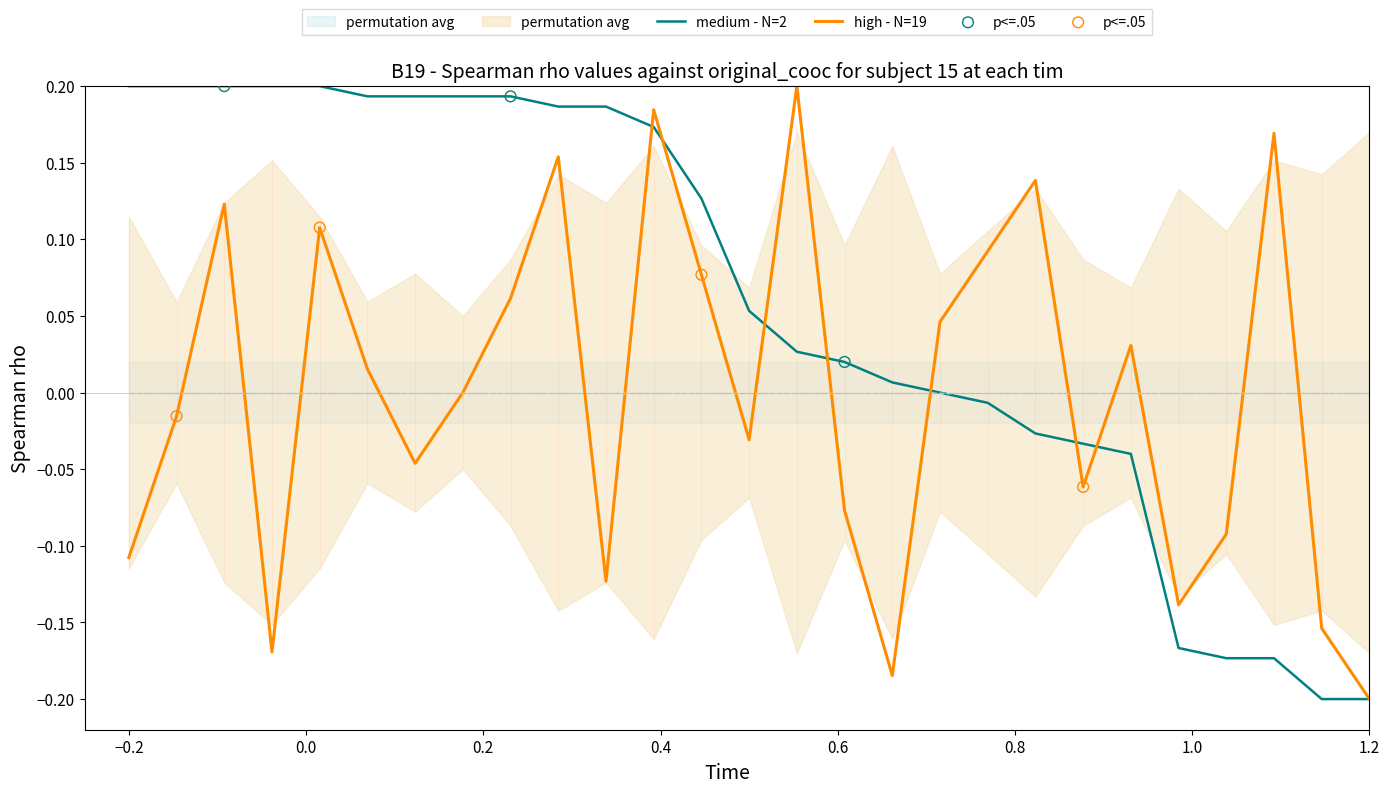

True or false: high - N=19 has a value of -0.2 at 1.2.

True